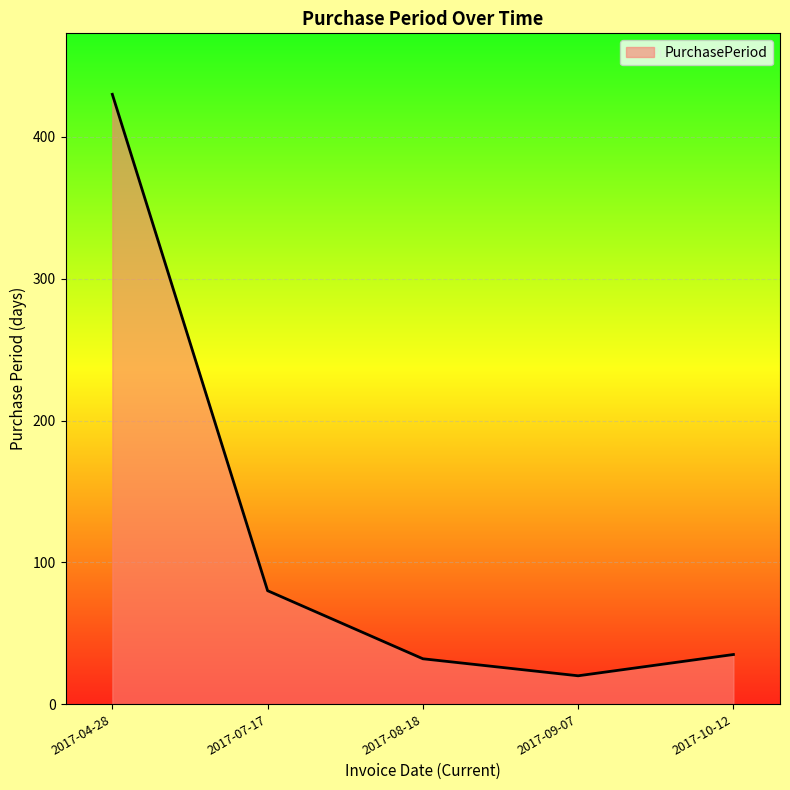

True or false: the data has more than 0 interior local peaks.

False